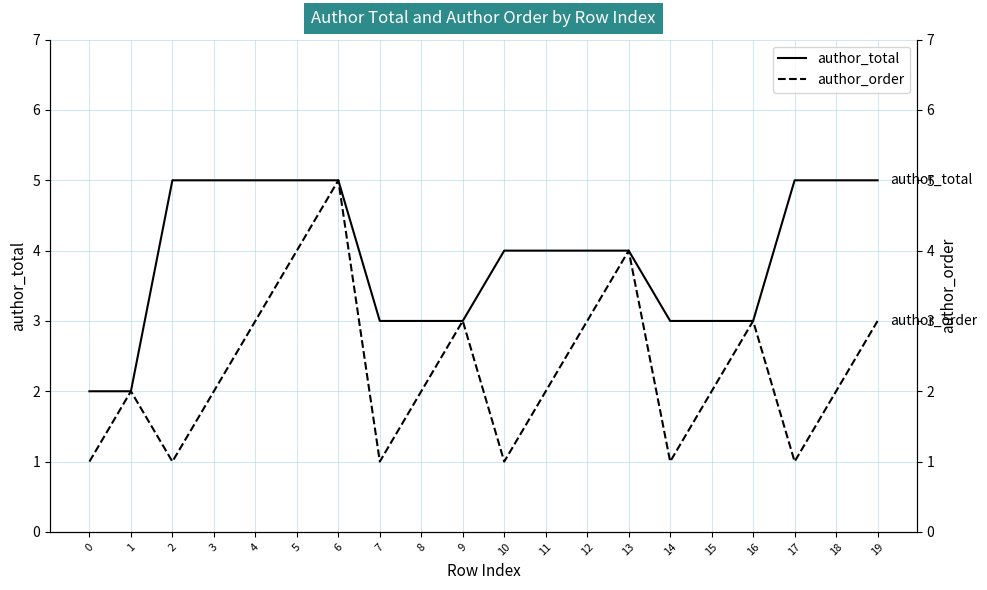

Rank the series at 16 from lowest to highest value.

author_total, author_order